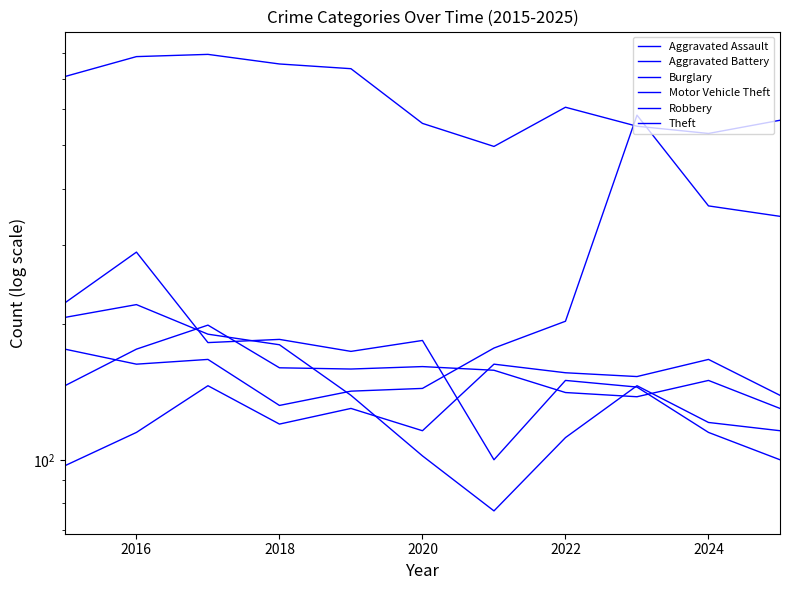

Is it true that Aggravated Battery equals 150 at 2024?

True